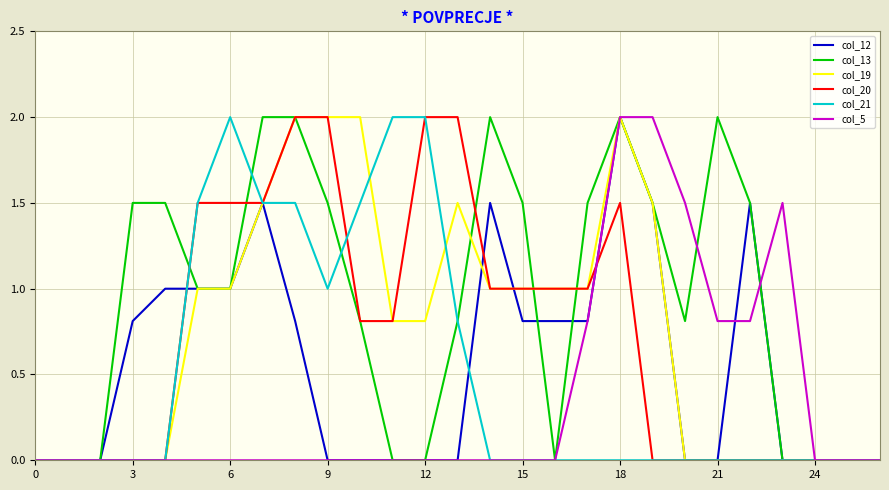

Which series has the largest total across all categories?

col_13